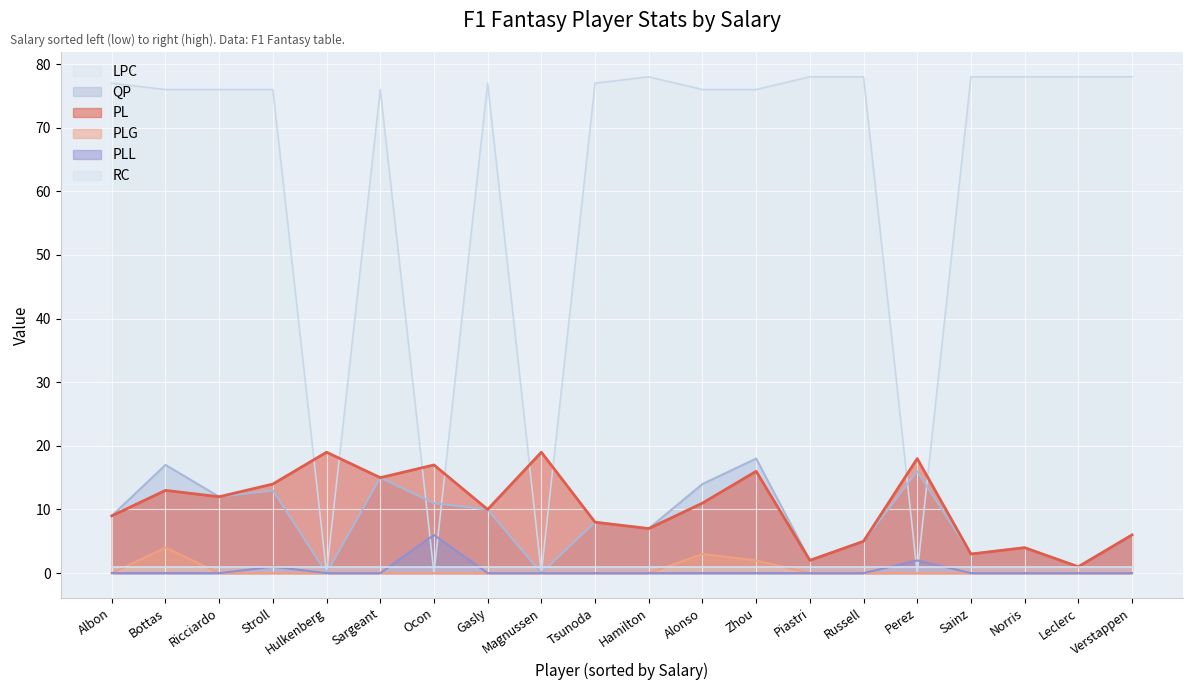

True or false: PLG and LPC intersect in this chart.

False